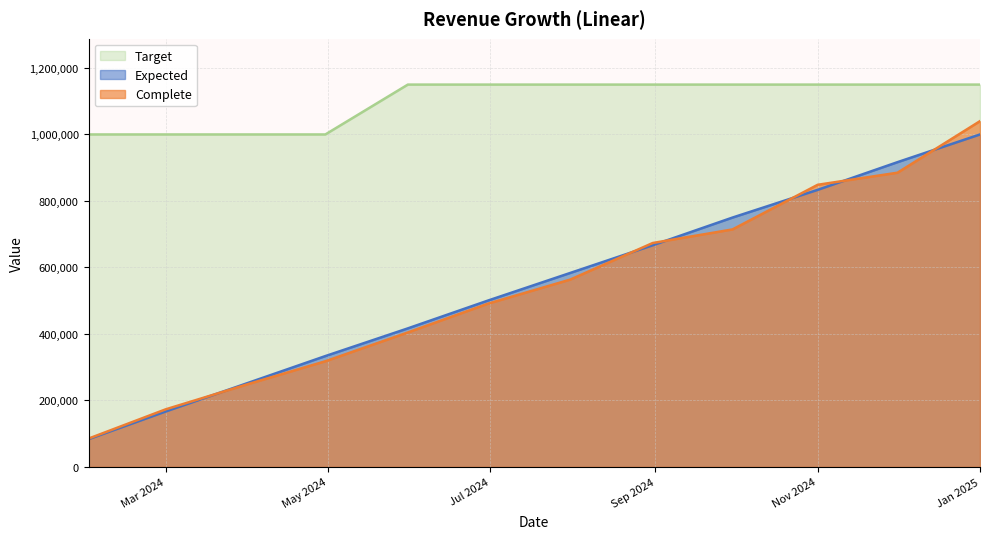

What is the minimum value for Target?

1000000